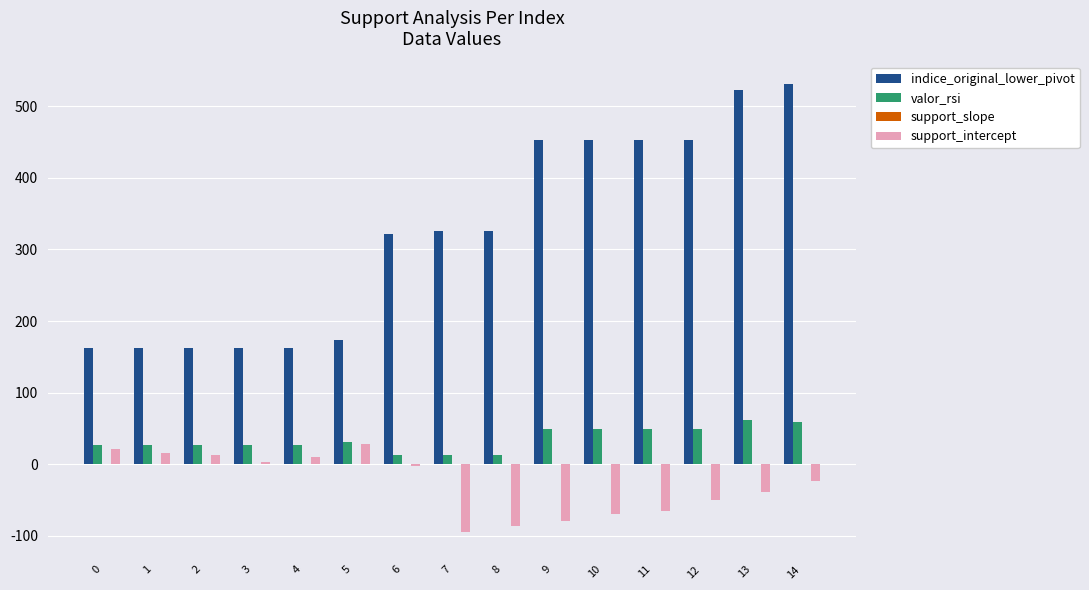

Between 8 and 12, which series saw the biggest shift?

indice_original_lower_pivot